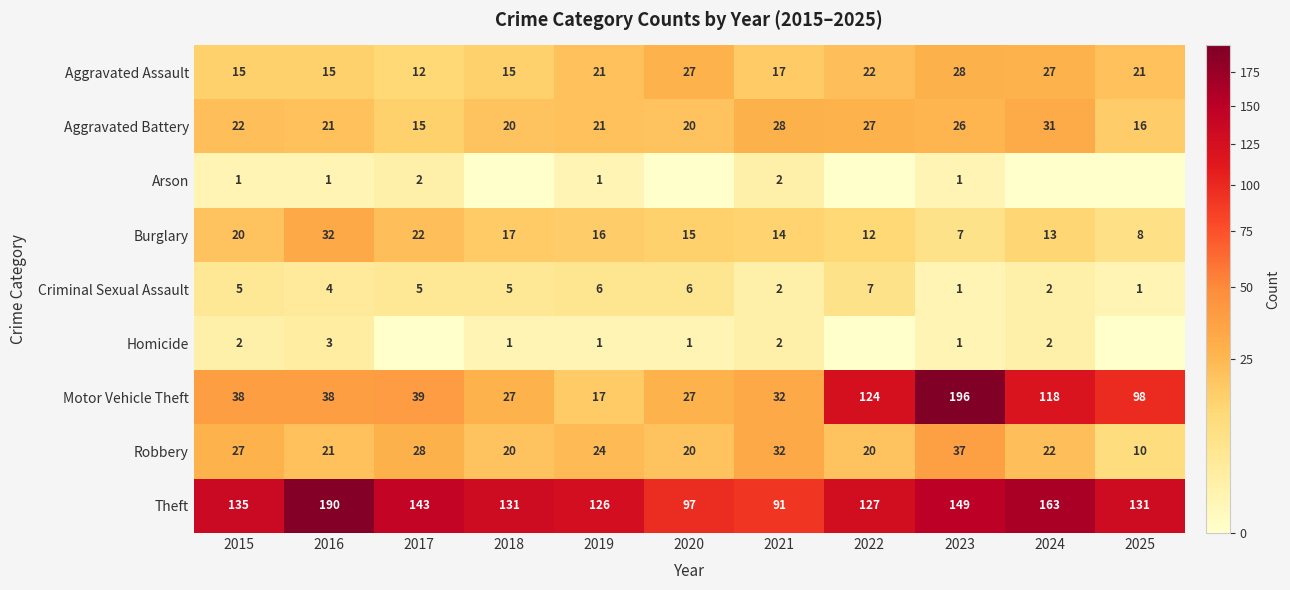

What is the average value of the Robbery series?

24